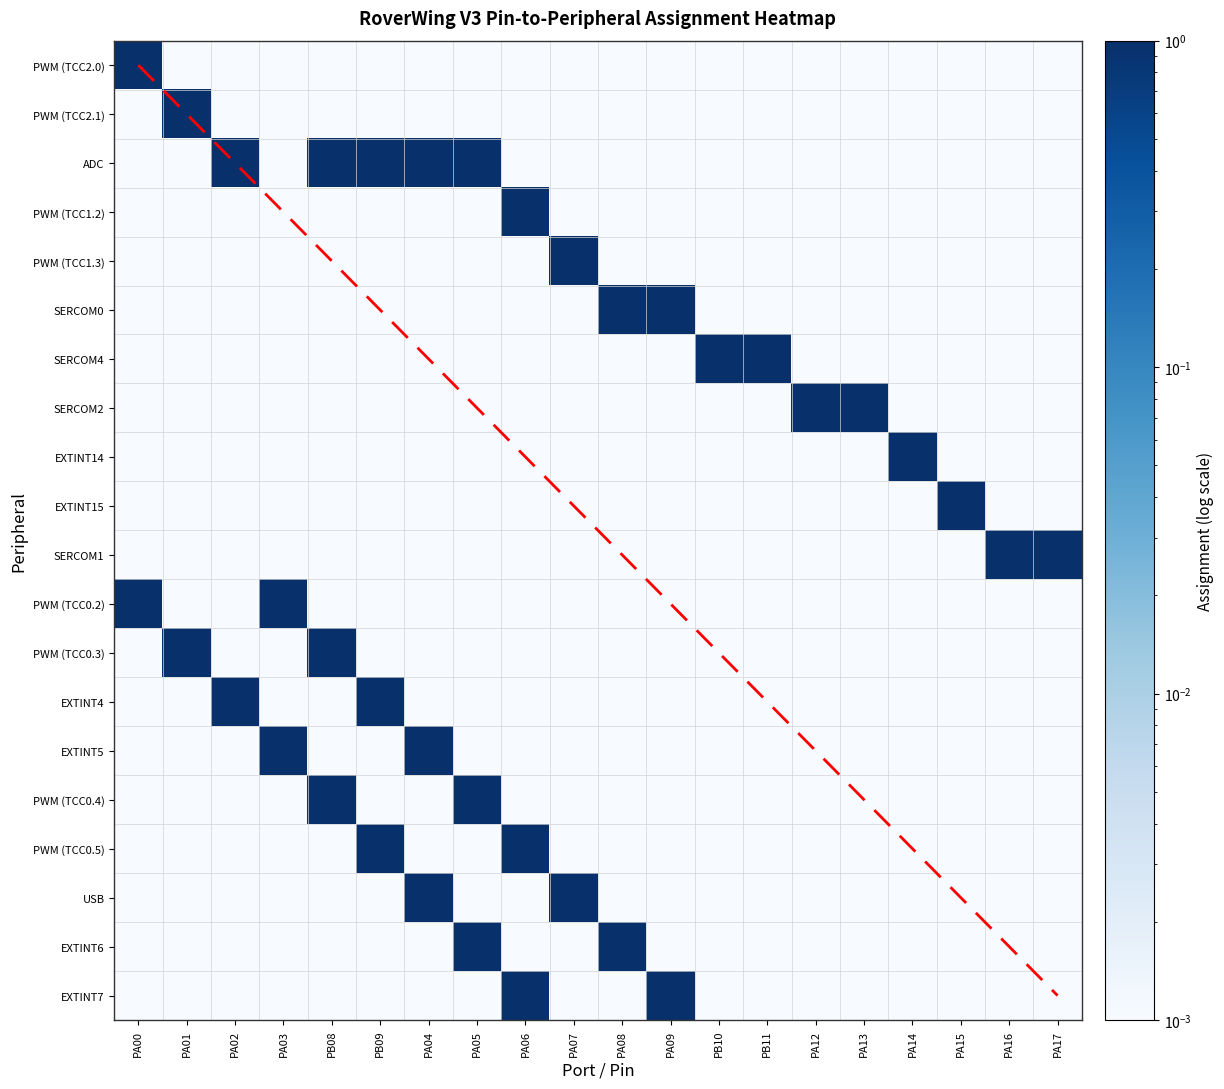

What is the spread (max minus min) of values at PA13?

1.0